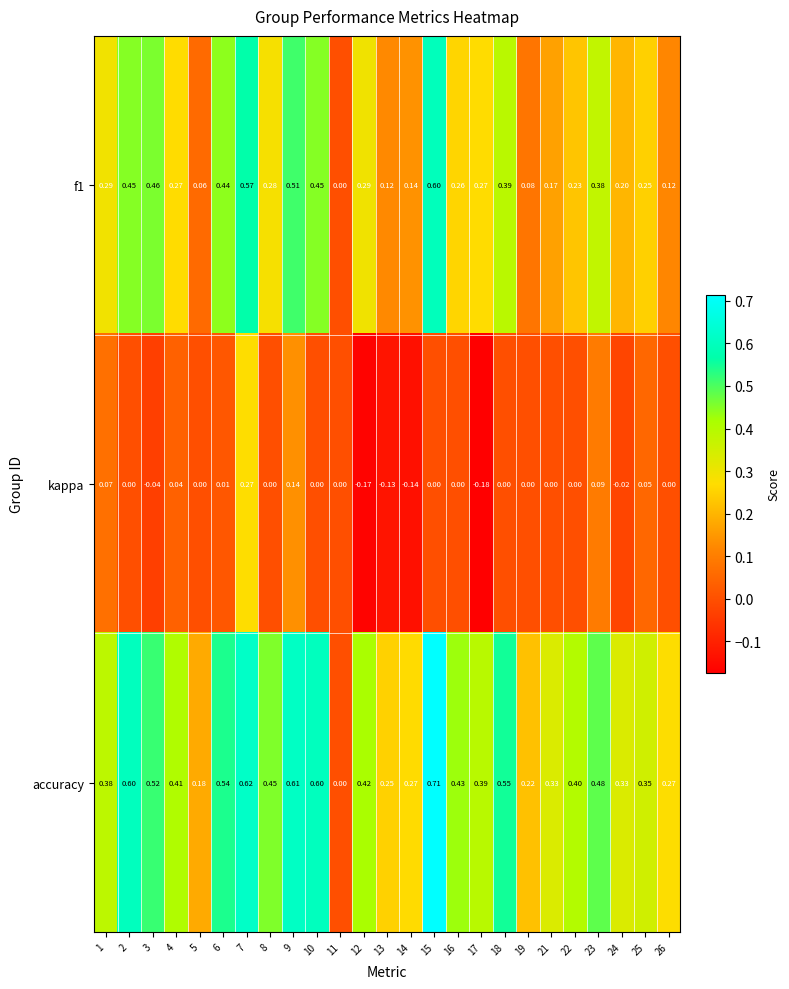

Which series has the largest range (max minus min)?

accuracy